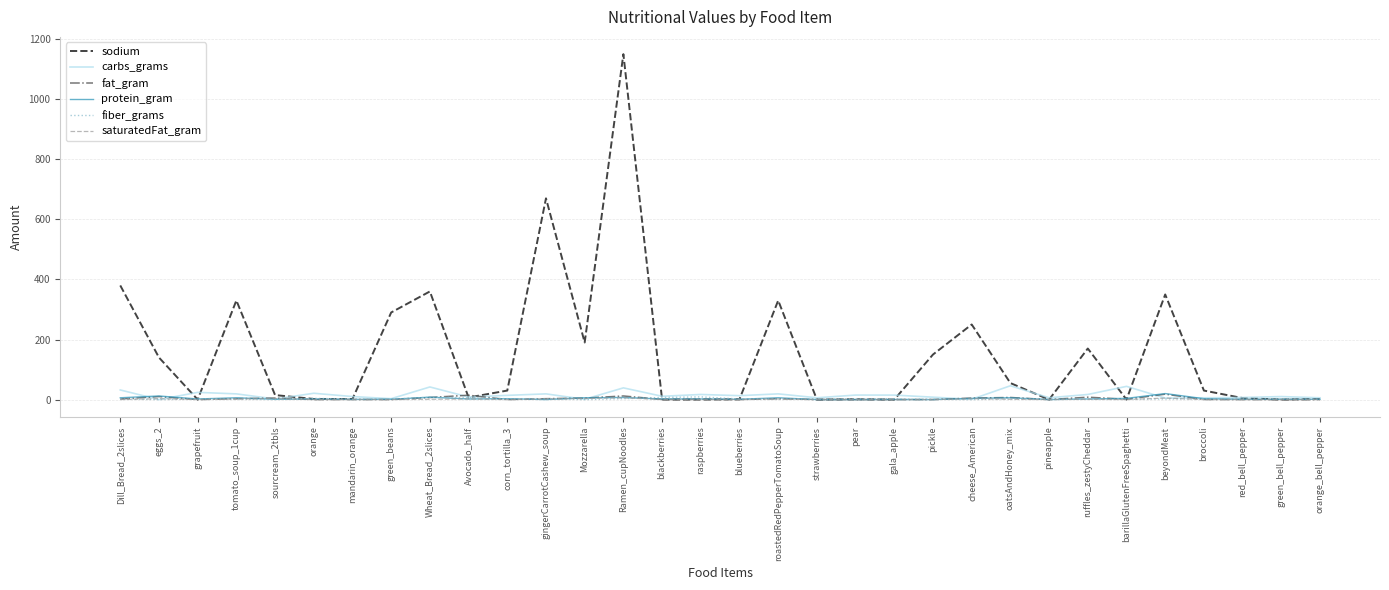

What is the approximate value of saturatedFat_gram at gingerCarrotCashew_soup?

2.0